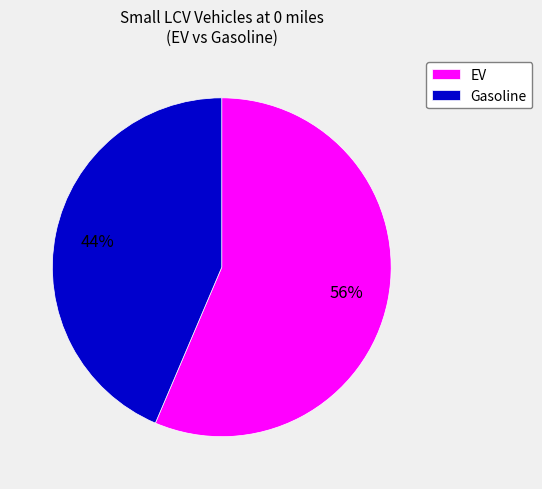

Which slice is the largest?

EV